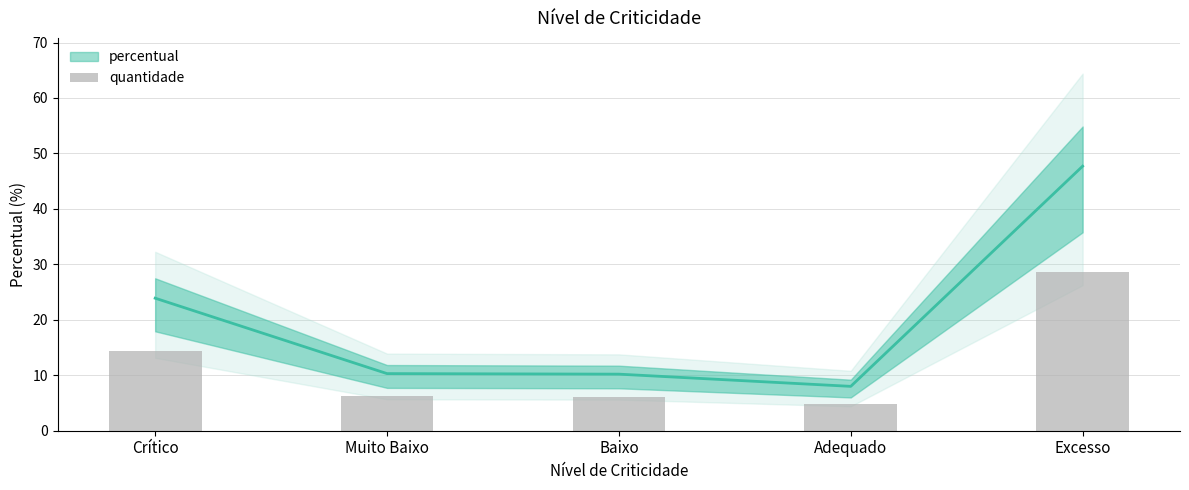

What is the difference between the values at Adequado and Baixo?

1.3